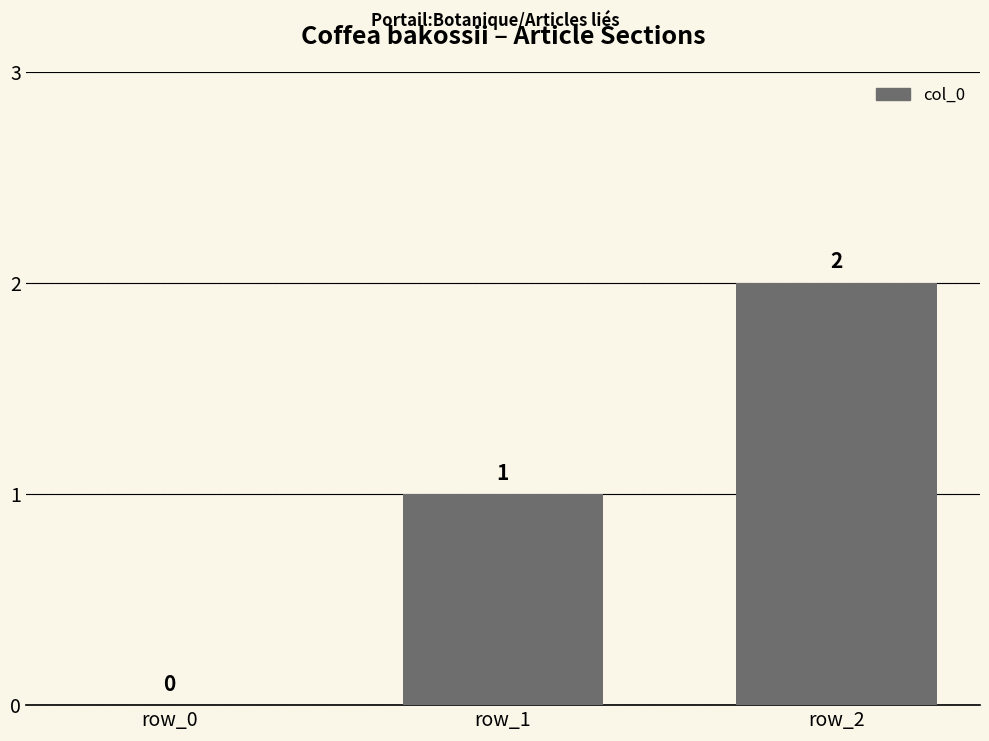

Is it true that the value at row_2 is 1?

False